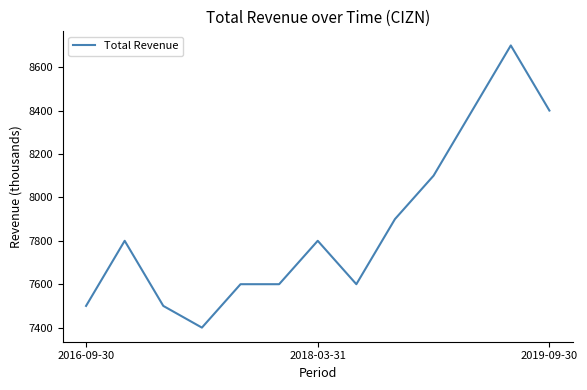

What is the smallest value displayed?

7400